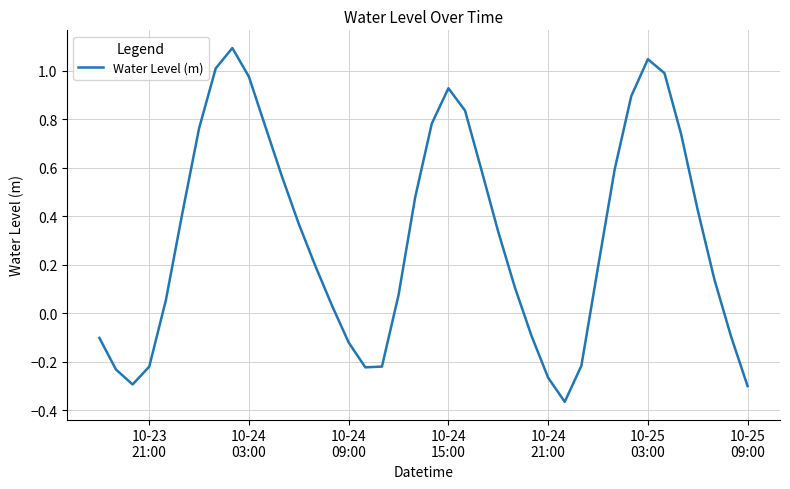

How many lines are shown in the chart?

1